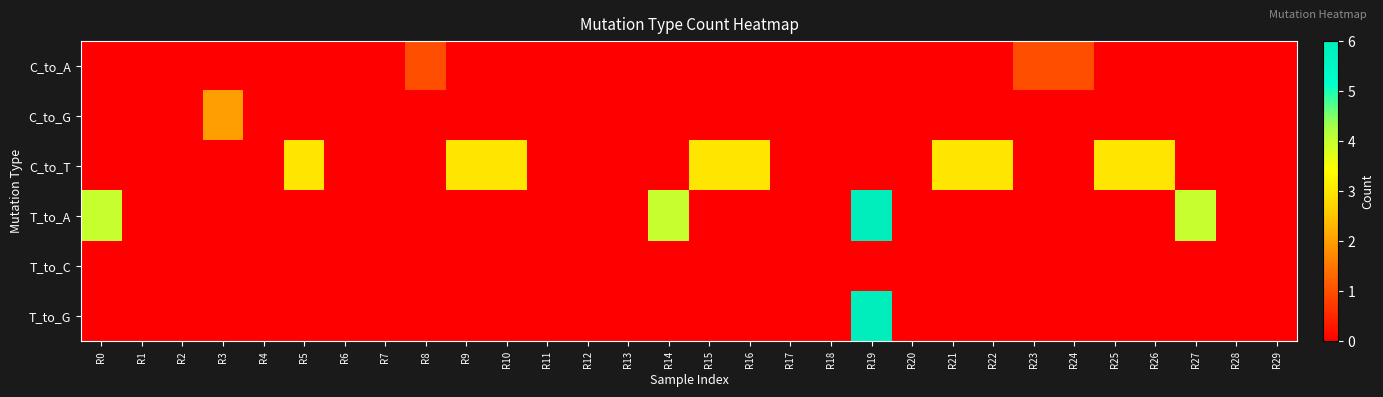

Between R20 and R21, which is larger?

R20